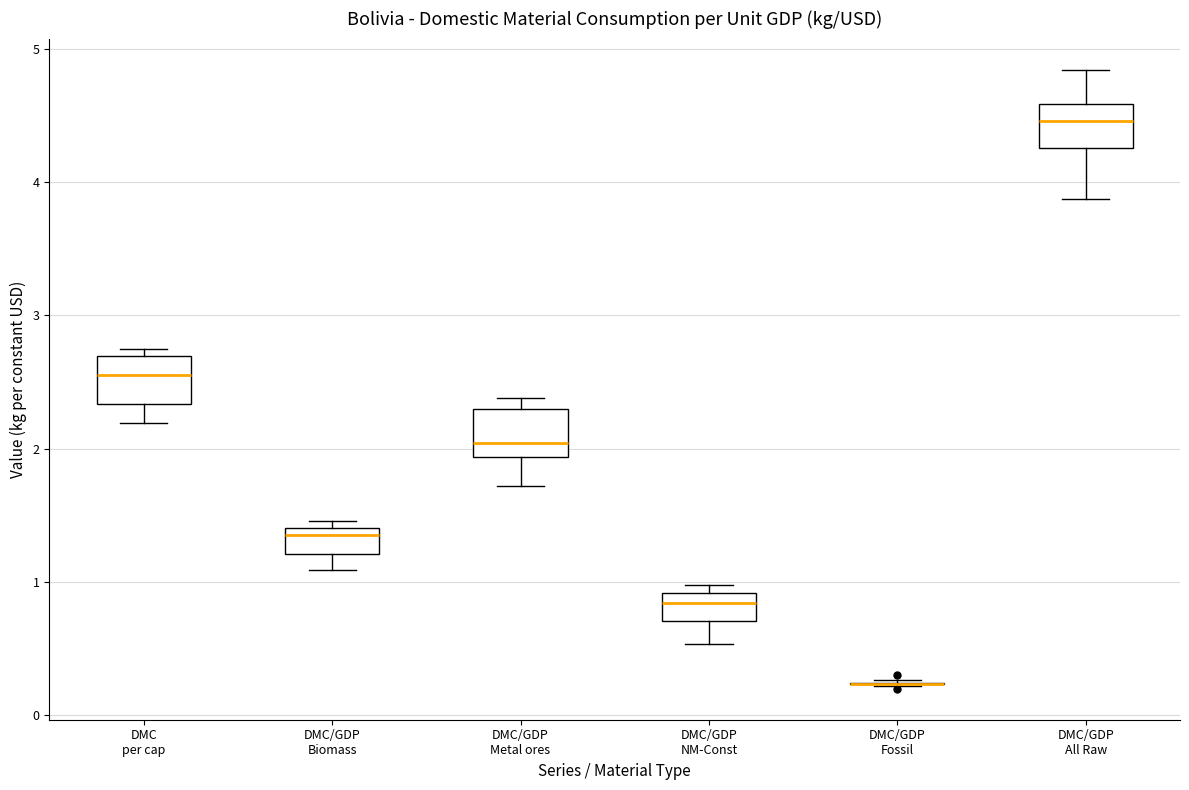

Where is the lower edge of the box for DMC/GDP Metal ores on the y-axis? The values are not printed on the chart, so give them approximately, as read against the axis.

1.9